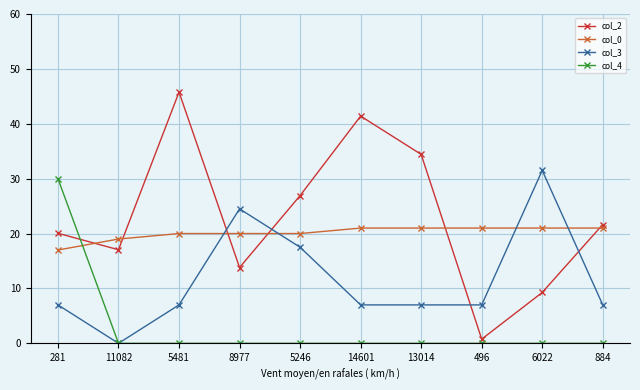

At how many categories does at least one series exceed 33?

3